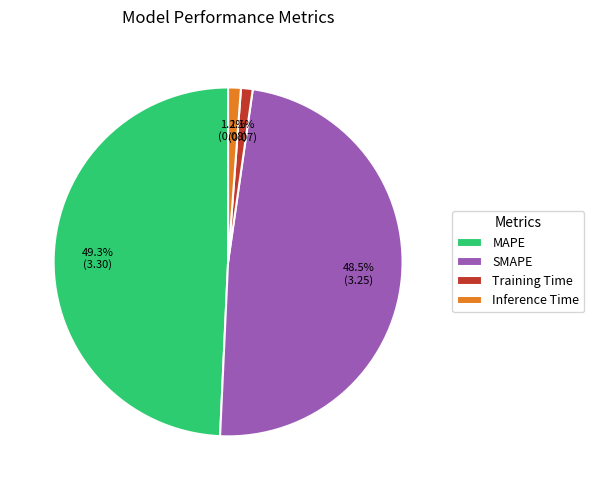

What percentage do MAPE and Inference Time together represent?

50.4%